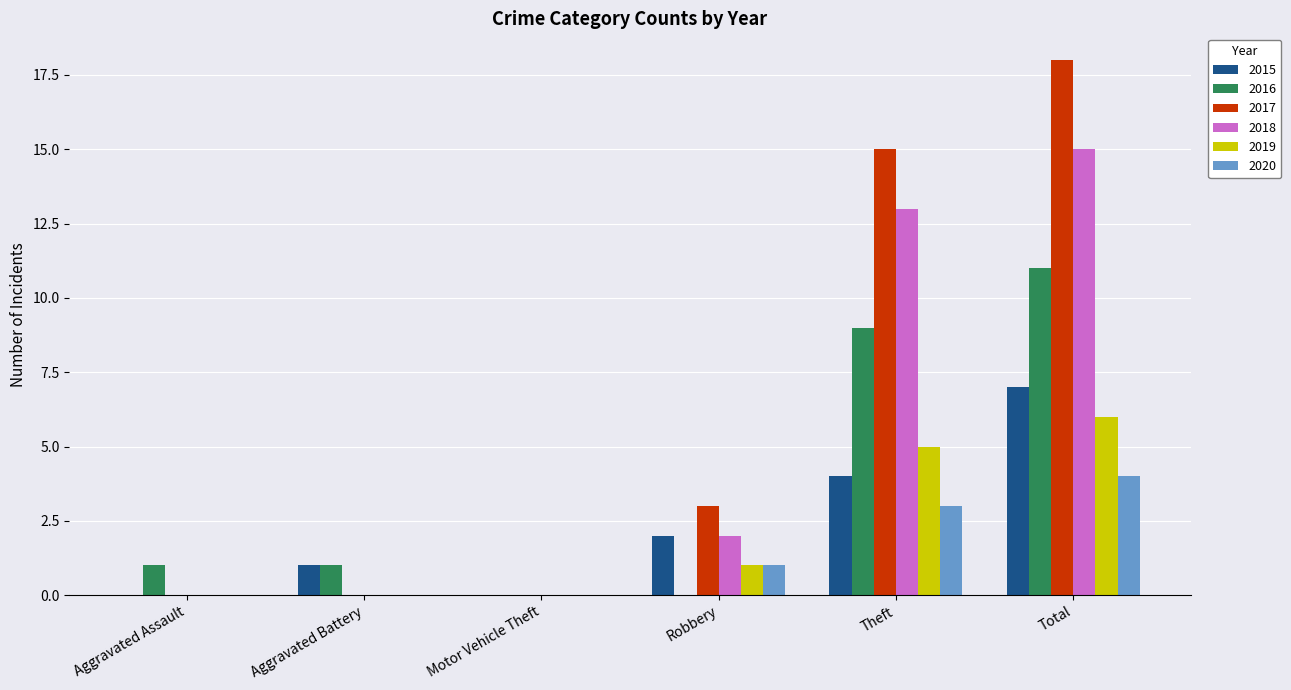

The 2020 series shows 0 at Aggravated Battery. True or false?

True